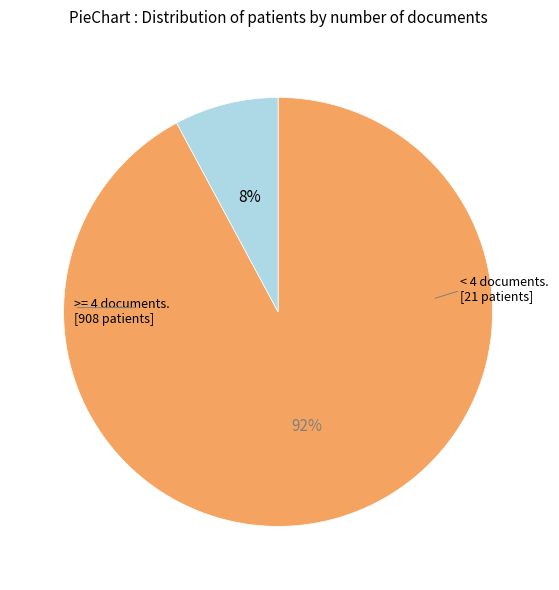

Is there a majority slice in this chart?

Yes